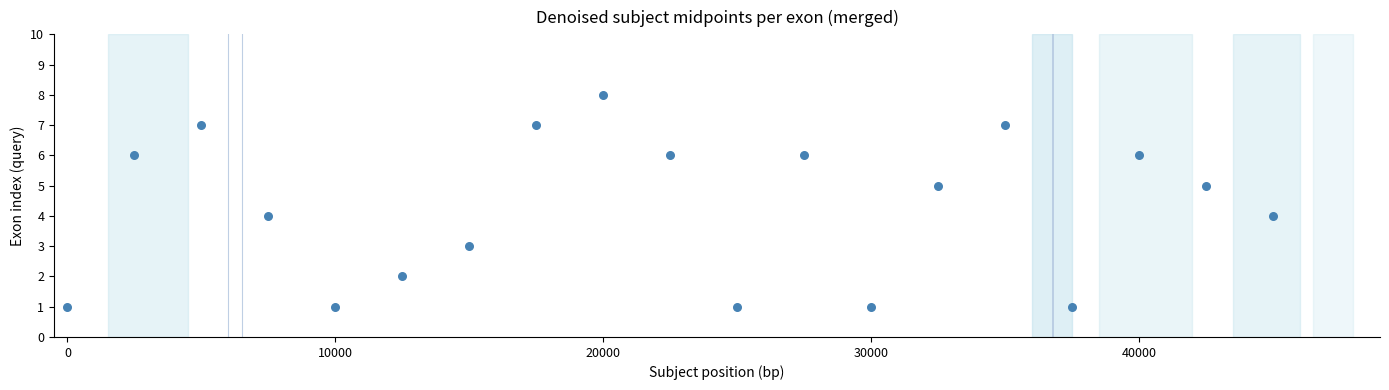

What is the range of X values (max minus min)?

45000